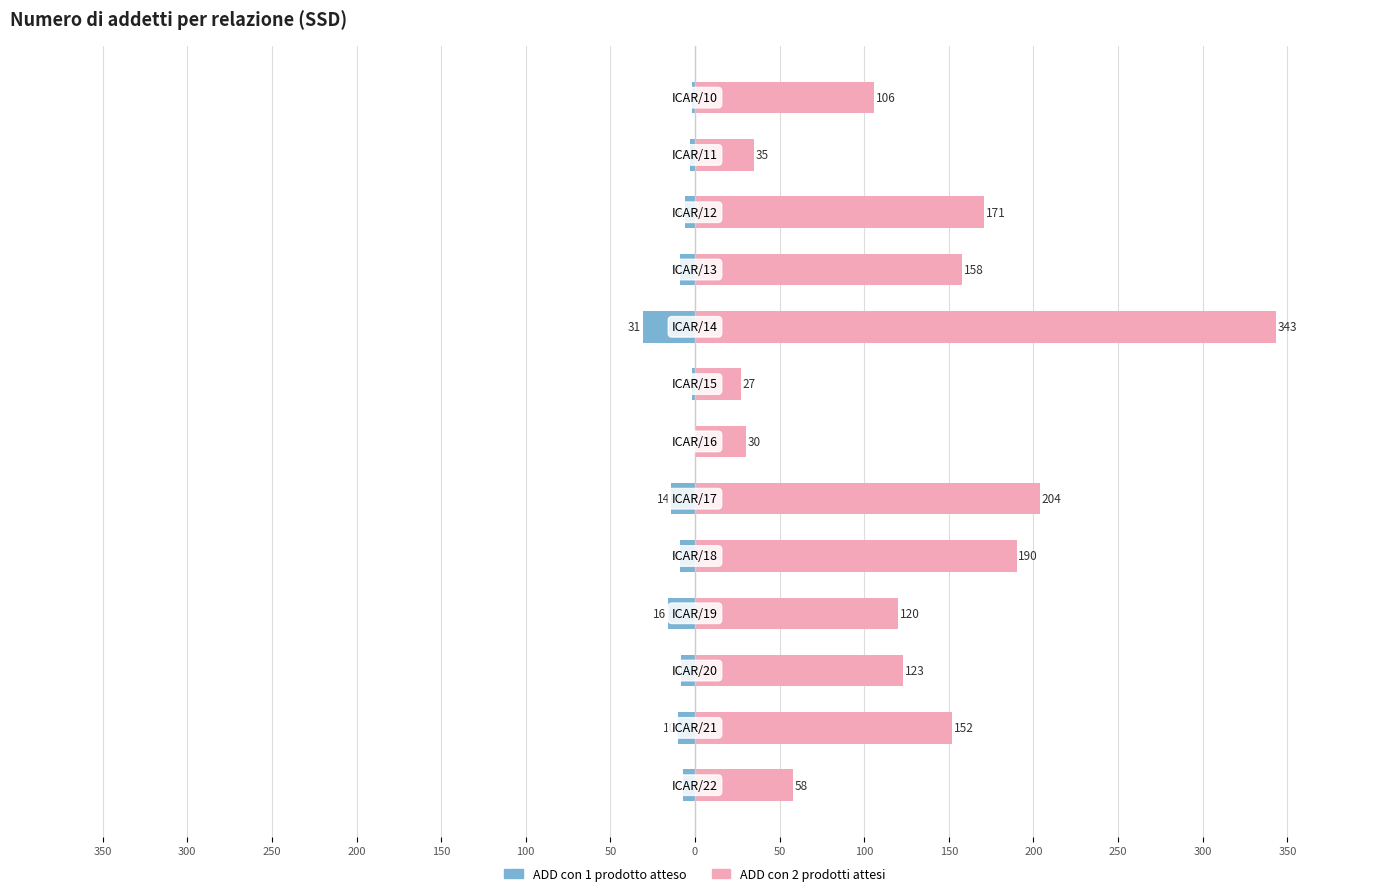

Reading right to left, what are all the values shown in this chart?

ADD con 1 prodotto atteso: -7	-10	-8	-16	-9	-14	0	-2	-31	-9	-6	-3	-2
ADD con 2 prodotti attesi: 58	152	123	120	190	204	30	27	343	158	171	35	106